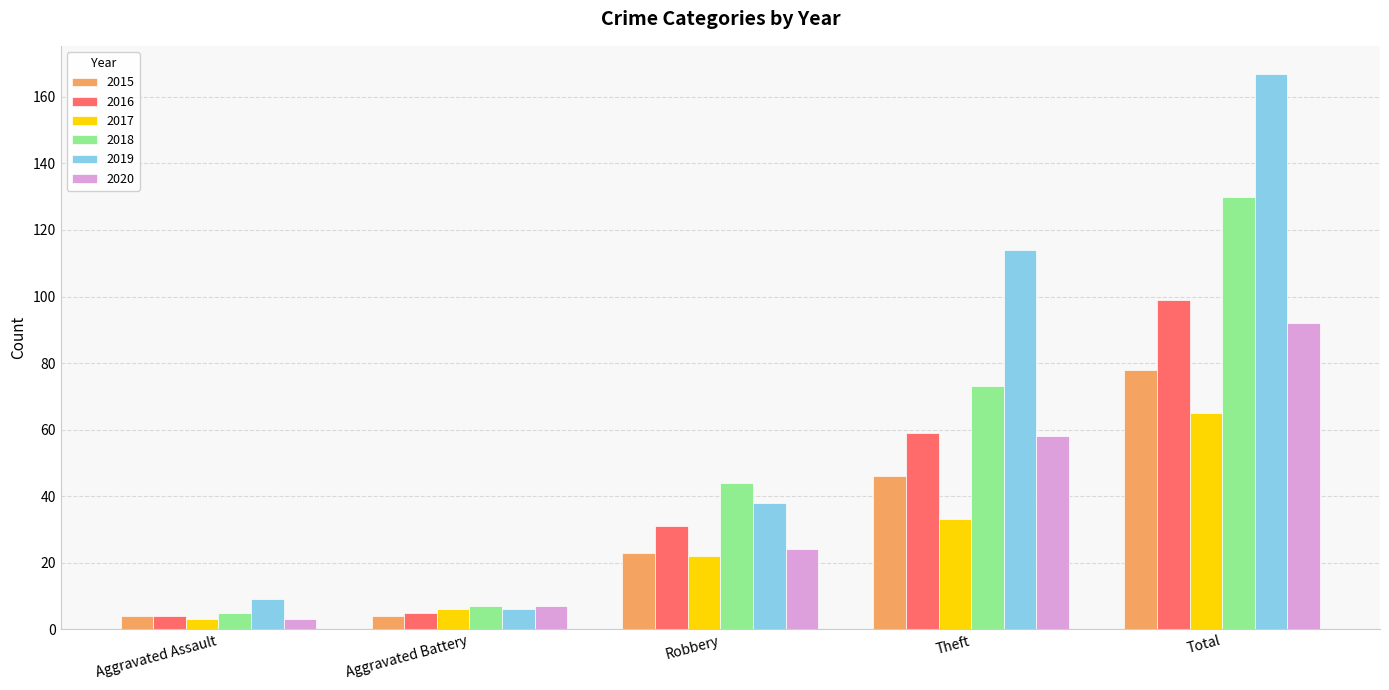

What is the sum of the 2017 values at Total and Aggravated Battery?

71